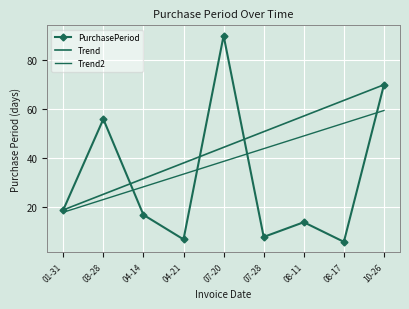

At how many categories does at least one series exceed 61?

3